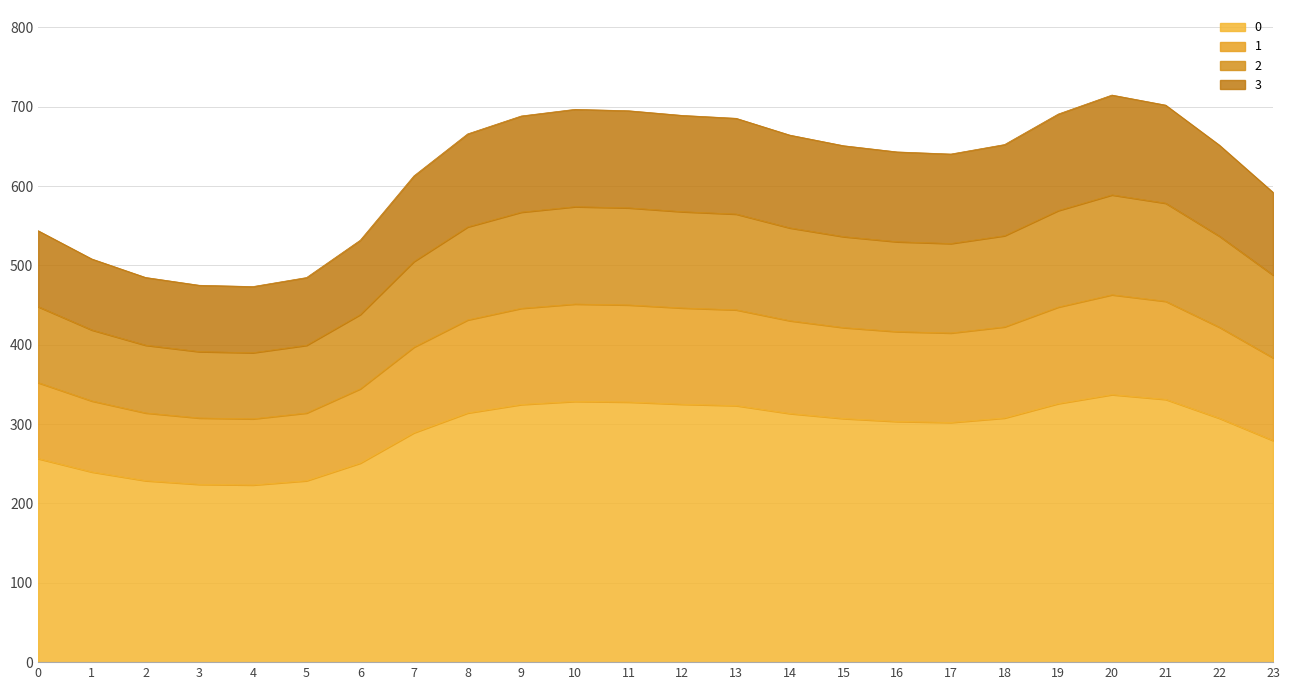

Does the chart display data point markers on the line(s)?

No